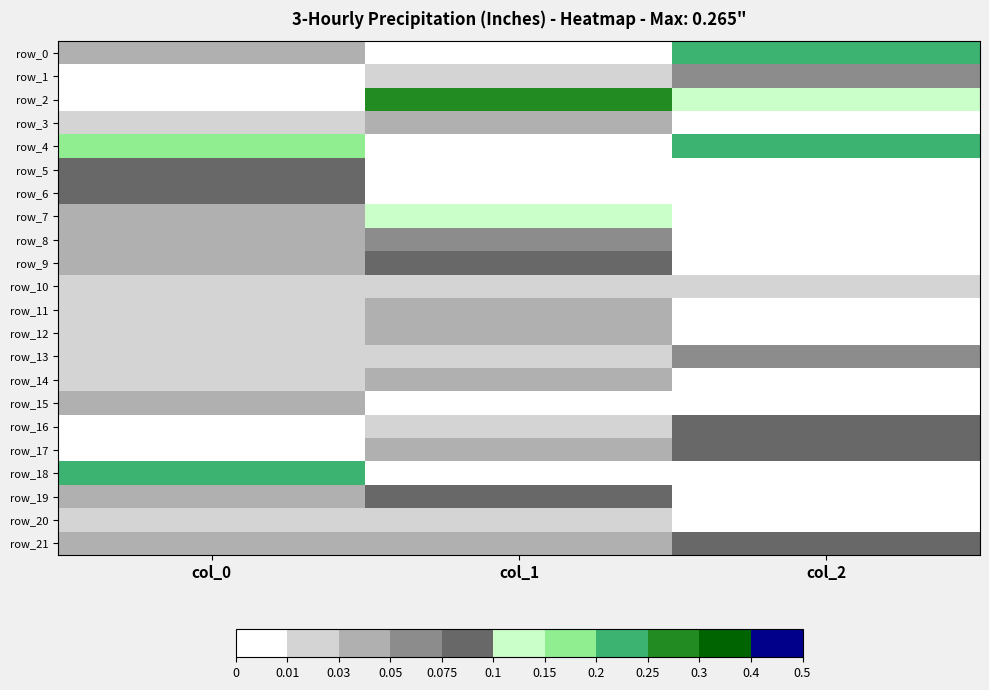

Reading right to left, transcribe all the data shown in this chart.

row_0: 0.2	0.0	0.0
row_1: 0.1	0.0	0.0
row_2: 0.1	0.3	0.0
row_3: 0.0	0.0	0.0
row_4: 0.2	0.0	0.2
row_5: 0.0	0.0	0.1
row_6: 0.0	0.0	0.1
row_7: 0.0	0.1	0.0
row_8: 0.0	0.1	0.0
row_9: 0.0	0.1	0.0
row_10: 0.0	0.0	0.0
row_11: 0.0	0.0	0.0
row_12: 0.0	0.0	0.0
row_13: 0.1	0.0	0.0
row_14: 0.0	0.0	0.0
row_15: 0.0	0.0	0.0
row_16: 0.1	0.0	0.0
row_17: 0.1	0.0	0.0
row_18: 0.0	0.0	0.2
row_19: 0.0	0.1	0.0
row_20: 0.0	0.0	0.0
row_21: 0.1	0.0	0.0